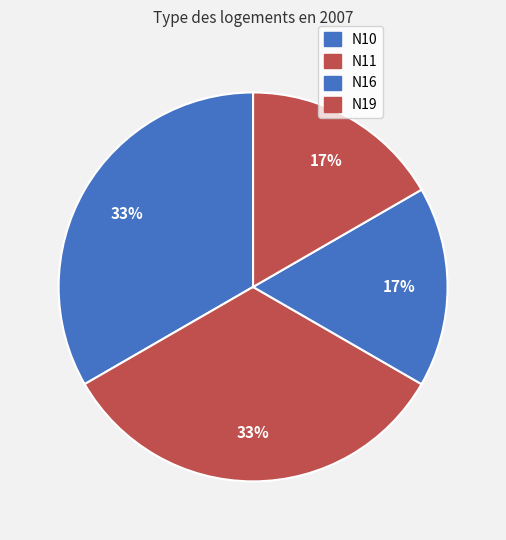

What percentage do N11 and N19 together represent?

50.0%